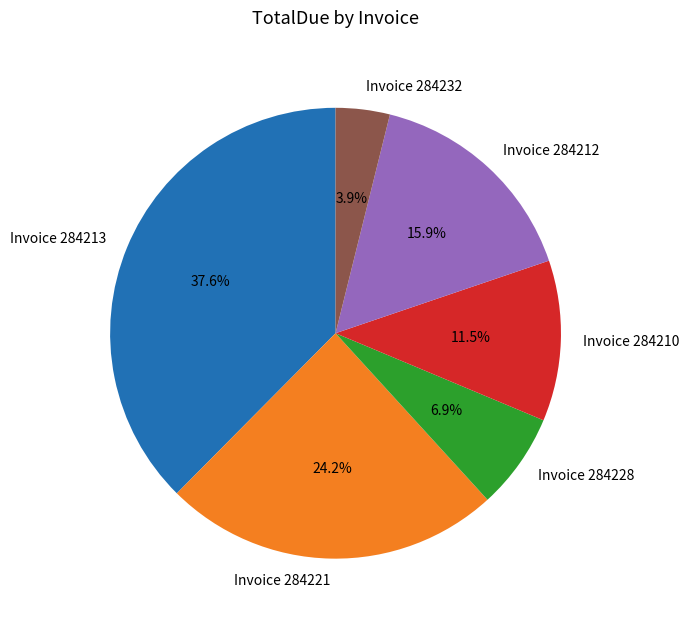

Which category has the biggest portion of the pie?

Invoice 284213